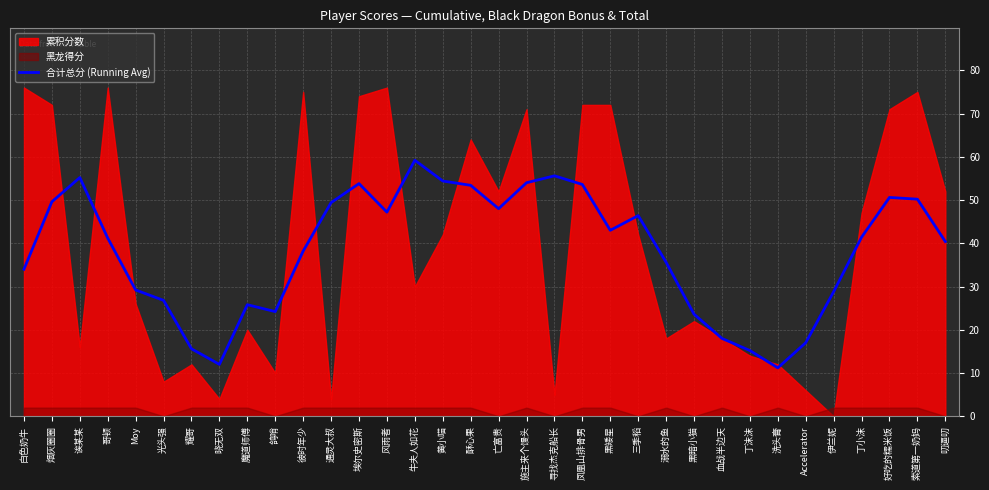

What is the label of the 4th point from the right?

丁小沫